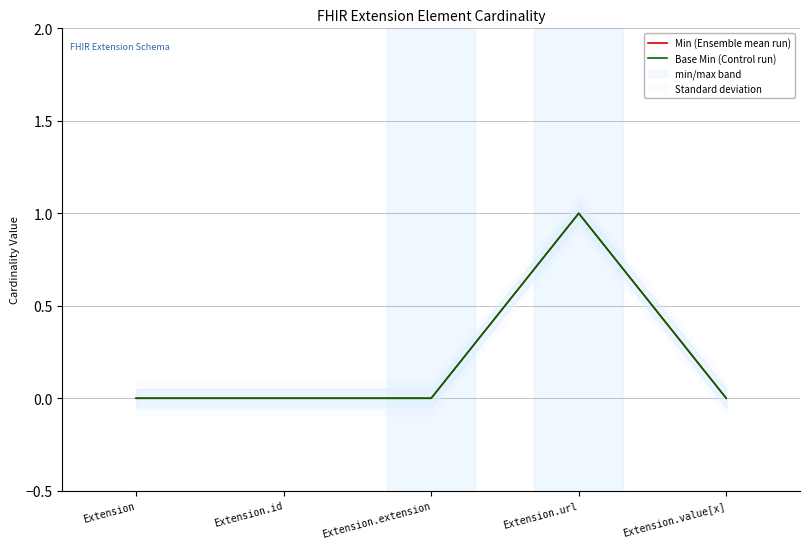

Which label corresponds to the smallest value in the chart?

Extension